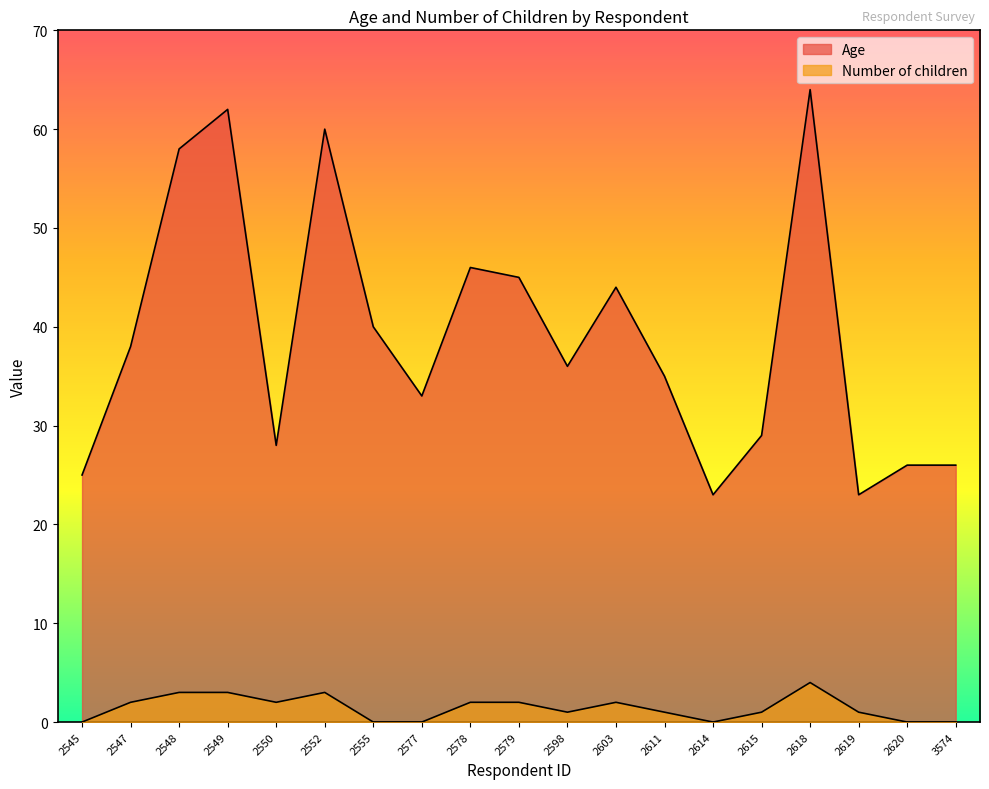

At which category does Age reach its first local valley?

2550